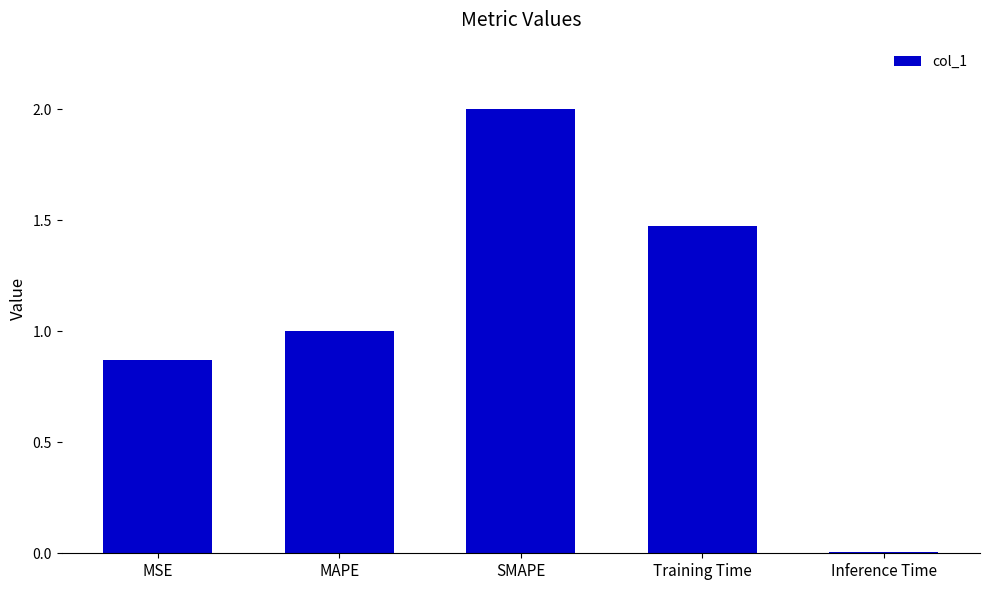

What is the change in value from MSE to Training Time?

+0.6